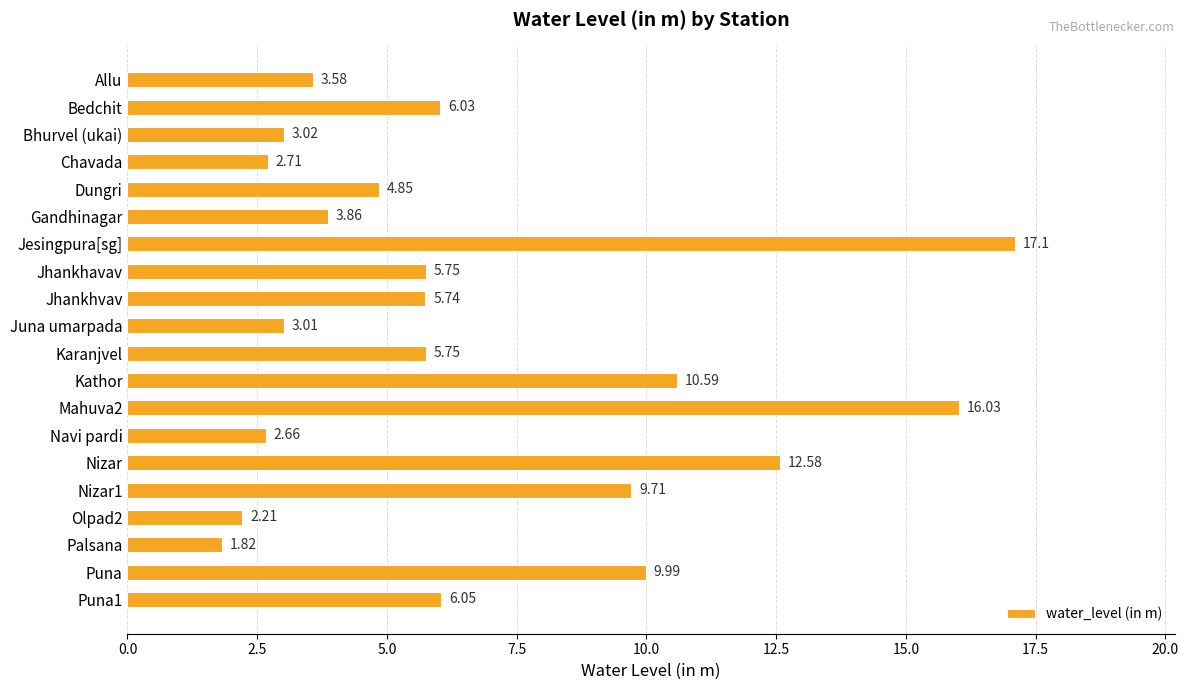

How many series are shown in this chart?

1